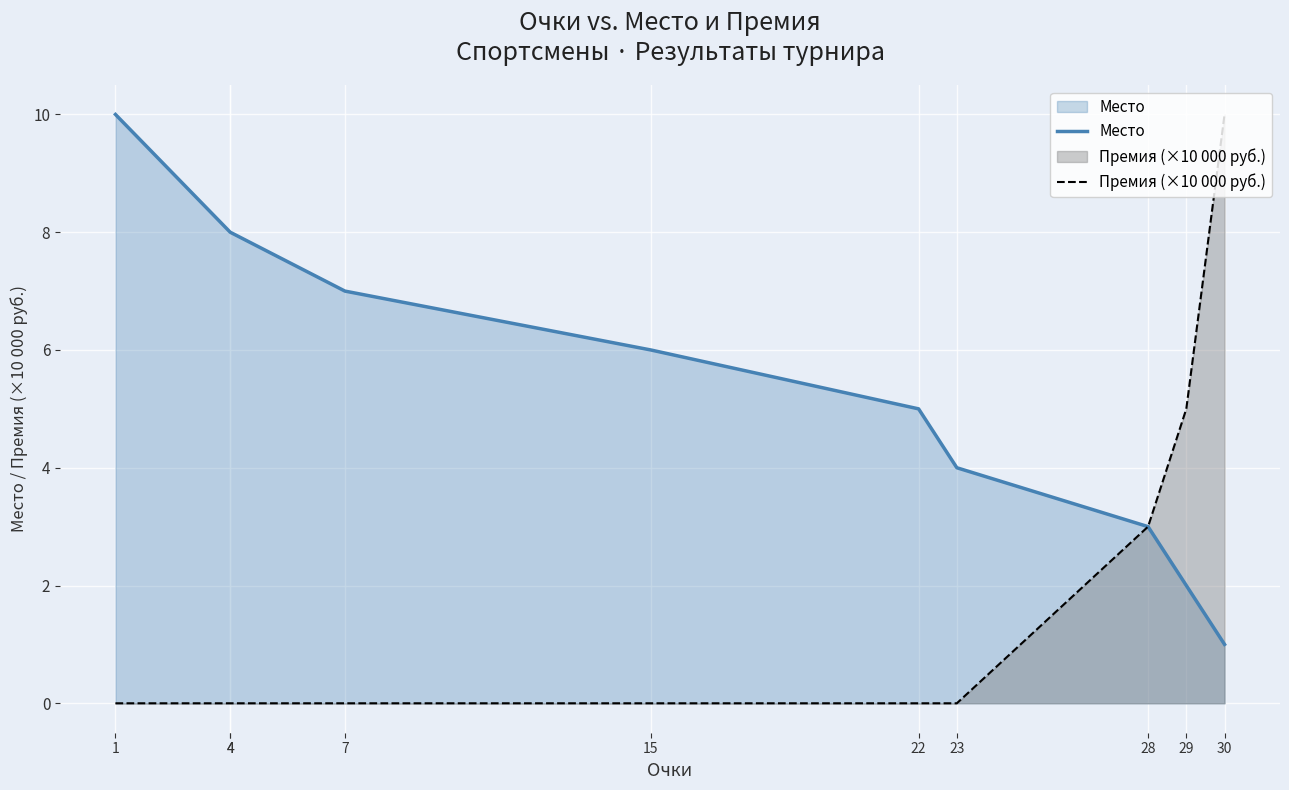

The value of Место at 23 is 3. True or false?

False